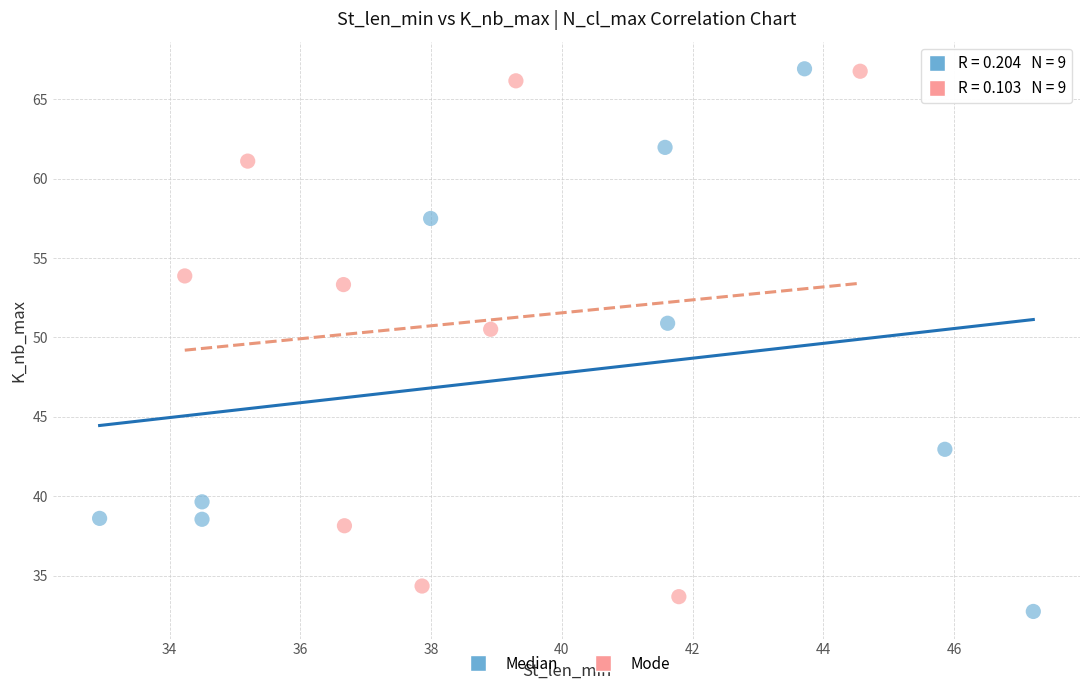

What are all the series names shown in the legend?

Median, Mode